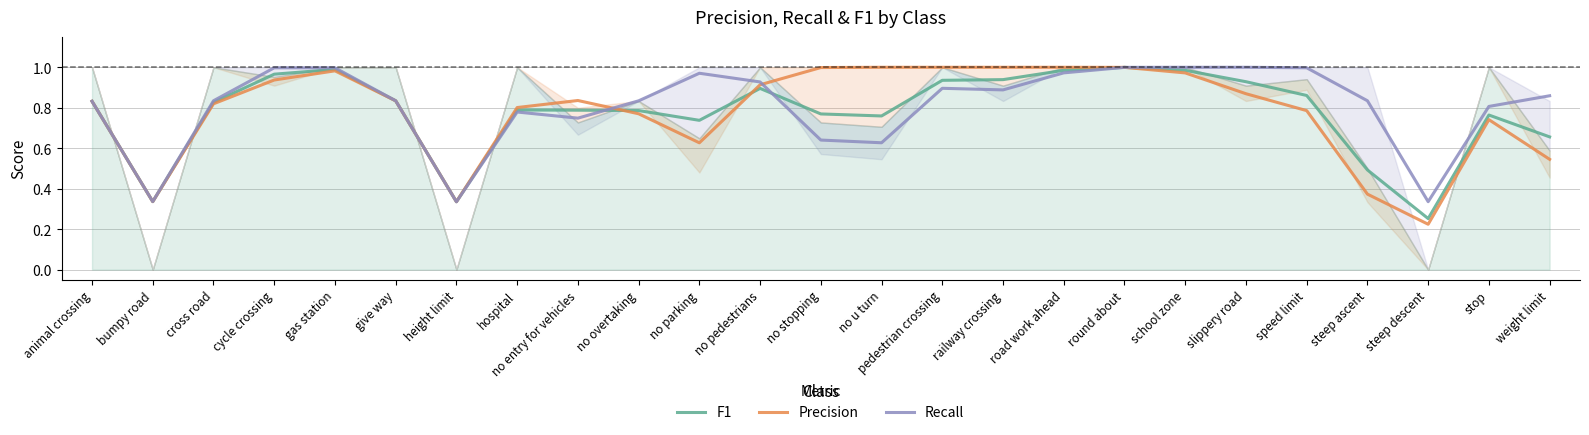

Rank the categories by Precision value from lowest to highest.

steep descent, height limit, bumpy road, steep ascent, weight limit, no parking, stop, no overtaking, speed limit, hospital, cross road, animal crossing, give way, no entry for vehicles, slippery road, no pedestrians, cycle crossing, school zone, gas station, no stopping, round about, no u turn, pedestrian crossing, railway crossing, road work ahead